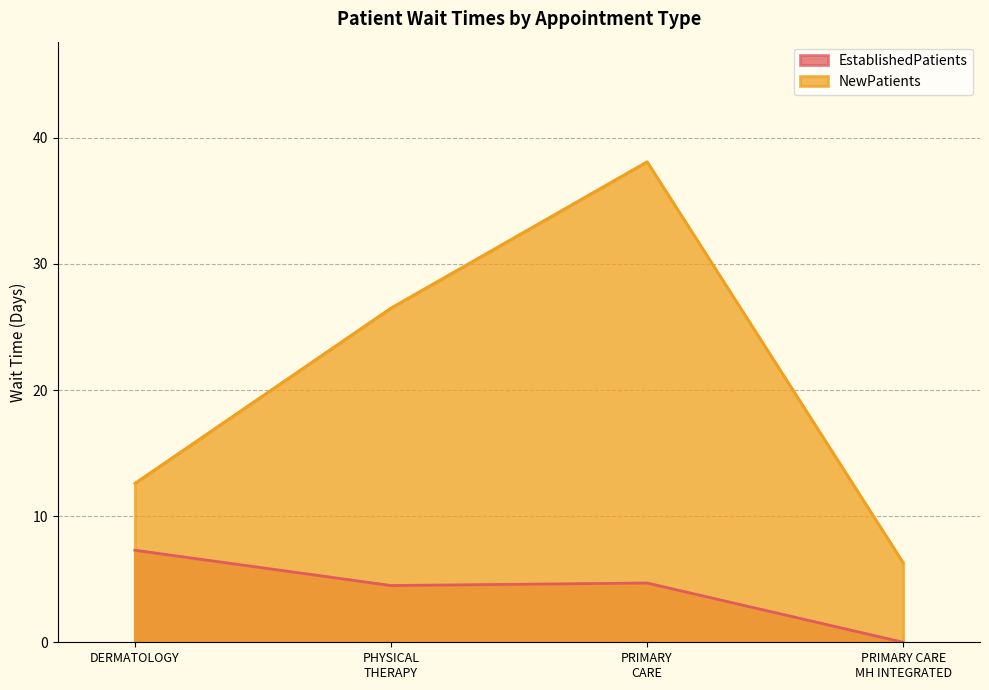

Where does the NewPatients series first go above 26?

PHYSICAL
THERAPY